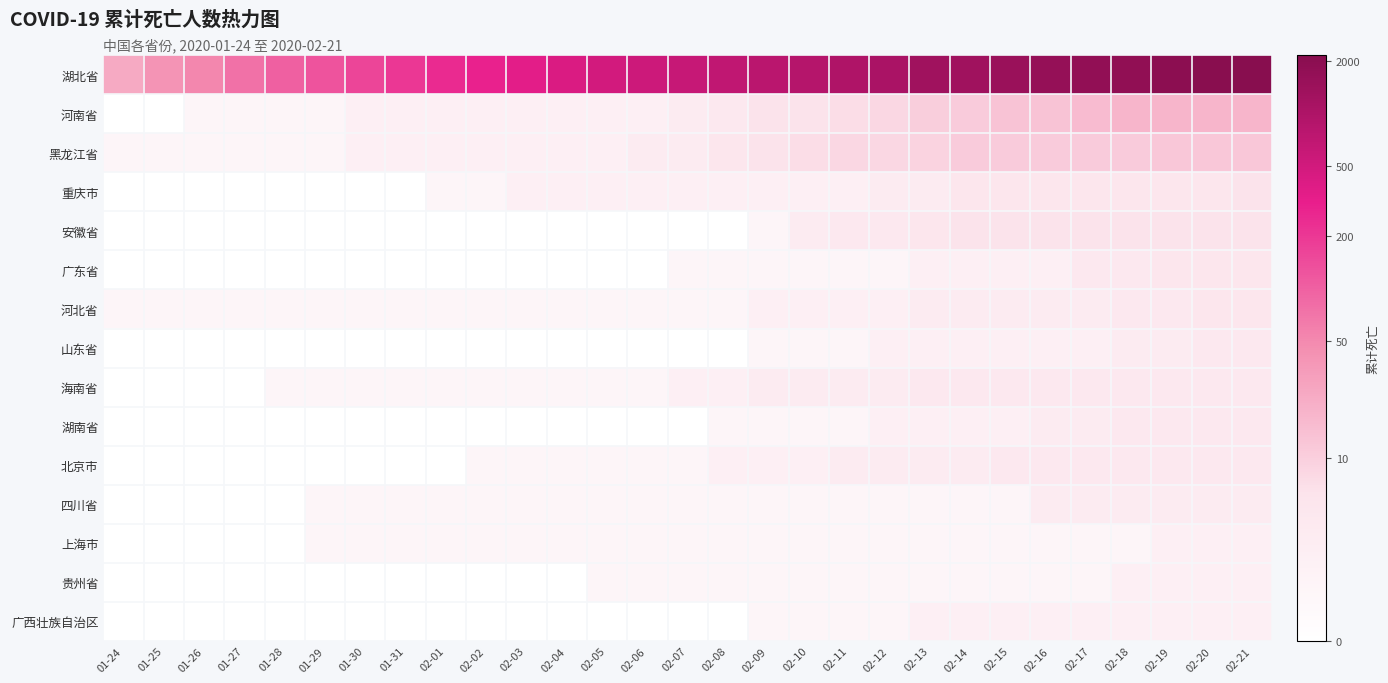

Reading right to left, list all the values displayed in this chart.

湖北省: 02-21=7.7	02-20=7.6	02-19=7.6	02-18=7.5	02-17=7.4	02-16=7.4	02-15=7.3	02-14=7.2	02-13=7.2	02-12=7.0	02-11=6.9	02-10=6.8	02-09=6.7	02-08=6.6	02-07=6.4	02-06=6.3	02-05=6.2	02-04=6.0	02-03=5.9	02-02=5.7	02-01=5.5	01-31=5.3	01-30=5.1	01-29=4.8	01-28=4.6	01-27=4.3	01-26=4.0	01-25=3.7	01-24=3.2
河南省: 02-21=3.0	02-20=3.0	02-19=3.0	02-18=3.0	02-17=2.8	02-16=2.6	02-15=2.6	02-14=2.5	02-13=2.4	02-12=2.2	02-11=2.1	02-10=1.9	02-09=1.9	02-08=1.6	02-07=1.4	02-06=1.1	02-05=1.1	02-04=1.1	02-03=1.1	02-02=1.1	02-01=1.1	01-31=1.1	01-30=1.1	01-29=0.7	01-28=0.7	01-27=0.7	01-26=0.7	01-25=0.0	01-24=0.0
黑龙江省: 02-21=2.6	02-20=2.6	02-19=2.6	02-18=2.5	02-17=2.5	02-16=2.5	02-15=2.5	02-14=2.5	02-13=2.3	02-12=2.2	02-11=2.2	02-10=2.1	02-09=1.9	02-08=1.8	02-07=1.4	02-06=1.4	02-05=1.1	02-04=1.1	02-03=1.1	02-02=1.1	02-01=1.1	01-31=1.1	01-30=1.1	01-29=0.7	01-28=0.7	01-27=0.7	01-26=0.7	01-25=0.7	01-24=0.7
重庆市: 02-21=1.9	02-20=1.8	02-19=1.8	02-18=1.8	02-17=1.8	02-16=1.8	02-15=1.8	02-14=1.8	02-13=1.4	02-12=1.4	02-11=1.1	02-10=1.1	02-09=1.1	02-08=1.1	02-07=1.1	02-06=1.1	02-05=1.1	02-04=1.1	02-03=1.1	02-02=0.7	02-01=0.7	01-31=0.0	01-30=0.0	01-29=0.0	01-28=0.0	01-27=0.0	01-26=0.0	01-25=0.0	01-24=0.0
安徽省: 02-21=1.9	02-20=1.9	02-19=1.9	02-18=1.9	02-17=1.9	02-16=1.9	02-15=1.9	02-14=1.9	02-13=1.8	02-12=1.6	02-11=1.6	02-10=1.4	02-09=0.7	02-08=0.0	02-07=0.0	02-06=0.0	02-05=0.0	02-04=0.0	02-03=0.0	02-02=0.0	02-01=0.0	01-31=0.0	01-30=0.0	01-29=0.0	01-28=0.0	01-27=0.0	01-26=0.0	01-25=0.0	01-24=0.0
广东省: 02-21=1.8	02-20=1.8	02-19=1.8	02-18=1.6	02-17=1.6	02-16=1.1	02-15=1.1	02-14=1.1	02-13=1.1	02-12=0.7	02-11=0.7	02-10=0.7	02-09=0.7	02-08=0.7	02-07=0.7	02-06=0.0	02-05=0.0	02-04=0.0	02-03=0.0	02-02=0.0	02-01=0.0	01-31=0.0	01-30=0.0	01-29=0.0	01-28=0.0	01-27=0.0	01-26=0.0	01-25=0.0	01-24=0.0
河北省: 02-21=1.8	02-20=1.8	02-19=1.6	02-18=1.6	02-17=1.4	02-16=1.4	02-15=1.4	02-14=1.4	02-13=1.4	02-12=1.1	02-11=1.1	02-10=1.1	02-09=1.1	02-08=0.7	02-07=0.7	02-06=0.7	02-05=0.7	02-04=0.7	02-03=0.7	02-02=0.7	02-01=0.7	01-31=0.7	01-30=0.7	01-29=0.7	01-28=0.7	01-27=0.7	01-26=0.7	01-25=0.7	01-24=0.7
山东省: 02-21=1.6	02-20=1.6	02-19=1.4	02-18=1.4	02-17=1.1	02-16=1.1	02-15=1.1	02-14=1.1	02-13=1.1	02-12=1.1	02-11=0.7	02-10=0.7	02-09=0.7	02-08=0.0	02-07=0.0	02-06=0.0	02-05=0.0	02-04=0.0	02-03=0.0	02-02=0.0	02-01=0.0	01-31=0.0	01-30=0.0	01-29=0.0	01-28=0.0	01-27=0.0	01-26=0.0	01-25=0.0	01-24=0.0
海南省: 02-21=1.6	02-20=1.6	02-19=1.6	02-18=1.6	02-17=1.6	02-16=1.6	02-15=1.6	02-14=1.6	02-13=1.6	02-12=1.4	02-11=1.4	02-10=1.4	02-09=1.4	02-08=1.1	02-07=1.1	02-06=0.7	02-05=0.7	02-04=0.7	02-03=0.7	02-02=0.7	02-01=0.7	01-31=0.7	01-30=0.7	01-29=0.7	01-28=0.7	01-27=0.0	01-26=0.0	01-25=0.0	01-24=0.0
湖南省: 02-21=1.6	02-20=1.6	02-19=1.6	02-18=1.6	02-17=1.4	02-16=1.4	02-15=1.1	02-14=1.1	02-13=1.1	02-12=1.1	02-11=0.7	02-10=0.7	02-09=0.7	02-08=0.7	02-07=0.0	02-06=0.0	02-05=0.0	02-04=0.0	02-03=0.0	02-02=0.0	02-01=0.0	01-31=0.0	01-30=0.0	01-29=0.0	01-28=0.0	01-27=0.0	01-26=0.0	01-25=0.0	01-24=0.0
北京市: 02-21=1.6	02-20=1.6	02-19=1.6	02-18=1.6	02-17=1.6	02-16=1.6	02-15=1.6	02-14=1.4	02-13=1.4	02-12=1.4	02-11=1.4	02-10=1.1	02-09=1.1	02-08=1.1	02-07=0.7	02-06=0.7	02-05=0.7	02-04=0.7	02-03=0.7	02-02=0.7	02-01=0.0	01-31=0.0	01-30=0.0	01-29=0.0	01-28=0.0	01-27=0.0	01-26=0.0	01-25=0.0	01-24=0.0
四川省: 02-21=1.4	02-20=1.4	02-19=1.4	02-18=1.4	02-17=1.4	02-16=1.4	02-15=0.7	02-14=0.7	02-13=0.7	02-12=0.7	02-11=0.7	02-10=0.7	02-09=0.7	02-08=0.7	02-07=0.7	02-06=0.7	02-05=0.7	02-04=0.7	02-03=0.7	02-02=0.7	02-01=0.7	01-31=0.7	01-30=0.7	01-29=0.7	01-28=0.0	01-27=0.0	01-26=0.0	01-25=0.0	01-24=0.0
上海市: 02-21=1.1	02-20=1.1	02-19=1.1	02-18=0.7	02-17=0.7	02-16=0.7	02-15=0.7	02-14=0.7	02-13=0.7	02-12=0.7	02-11=0.7	02-10=0.7	02-09=0.7	02-08=0.7	02-07=0.7	02-06=0.7	02-05=0.7	02-04=0.7	02-03=0.7	02-02=0.7	02-01=0.7	01-31=0.7	01-30=0.7	01-29=0.7	01-28=0.0	01-27=0.0	01-26=0.0	01-25=0.0	01-24=0.0
贵州省: 02-21=1.1	02-20=1.1	02-19=1.1	02-18=1.1	02-17=0.7	02-16=0.7	02-15=0.7	02-14=0.7	02-13=0.7	02-12=0.7	02-11=0.7	02-10=0.7	02-09=0.7	02-08=0.7	02-07=0.7	02-06=0.7	02-05=0.7	02-04=0.0	02-03=0.0	02-02=0.0	02-01=0.0	01-31=0.0	01-30=0.0	01-29=0.0	01-28=0.0	01-27=0.0	01-26=0.0	01-25=0.0	01-24=0.0
广西壮族自治区: 02-21=1.1	02-20=1.1	02-19=1.1	02-18=1.1	02-17=1.1	02-16=1.1	02-15=1.1	02-14=1.1	02-13=1.1	02-12=0.7	02-11=0.7	02-10=0.7	02-09=0.7	02-08=0.0	02-07=0.0	02-06=0.0	02-05=0.0	02-04=0.0	02-03=0.0	02-02=0.0	02-01=0.0	01-31=0.0	01-30=0.0	01-29=0.0	01-28=0.0	01-27=0.0	01-26=0.0	01-25=0.0	01-24=0.0